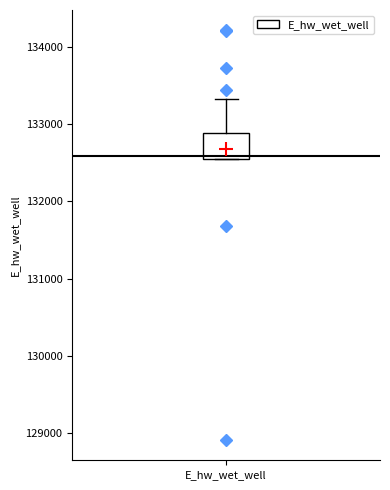

Transcribe this box plot: give where the median line is, the range the box spans, and where the two whiskers end, as read against the y-axis. The values are not printed on the chart, so give them approximately, as read against the axis.

median 132600 (just above the box's lower edge), box 132600 to 132900, whiskers 132600 to 133300